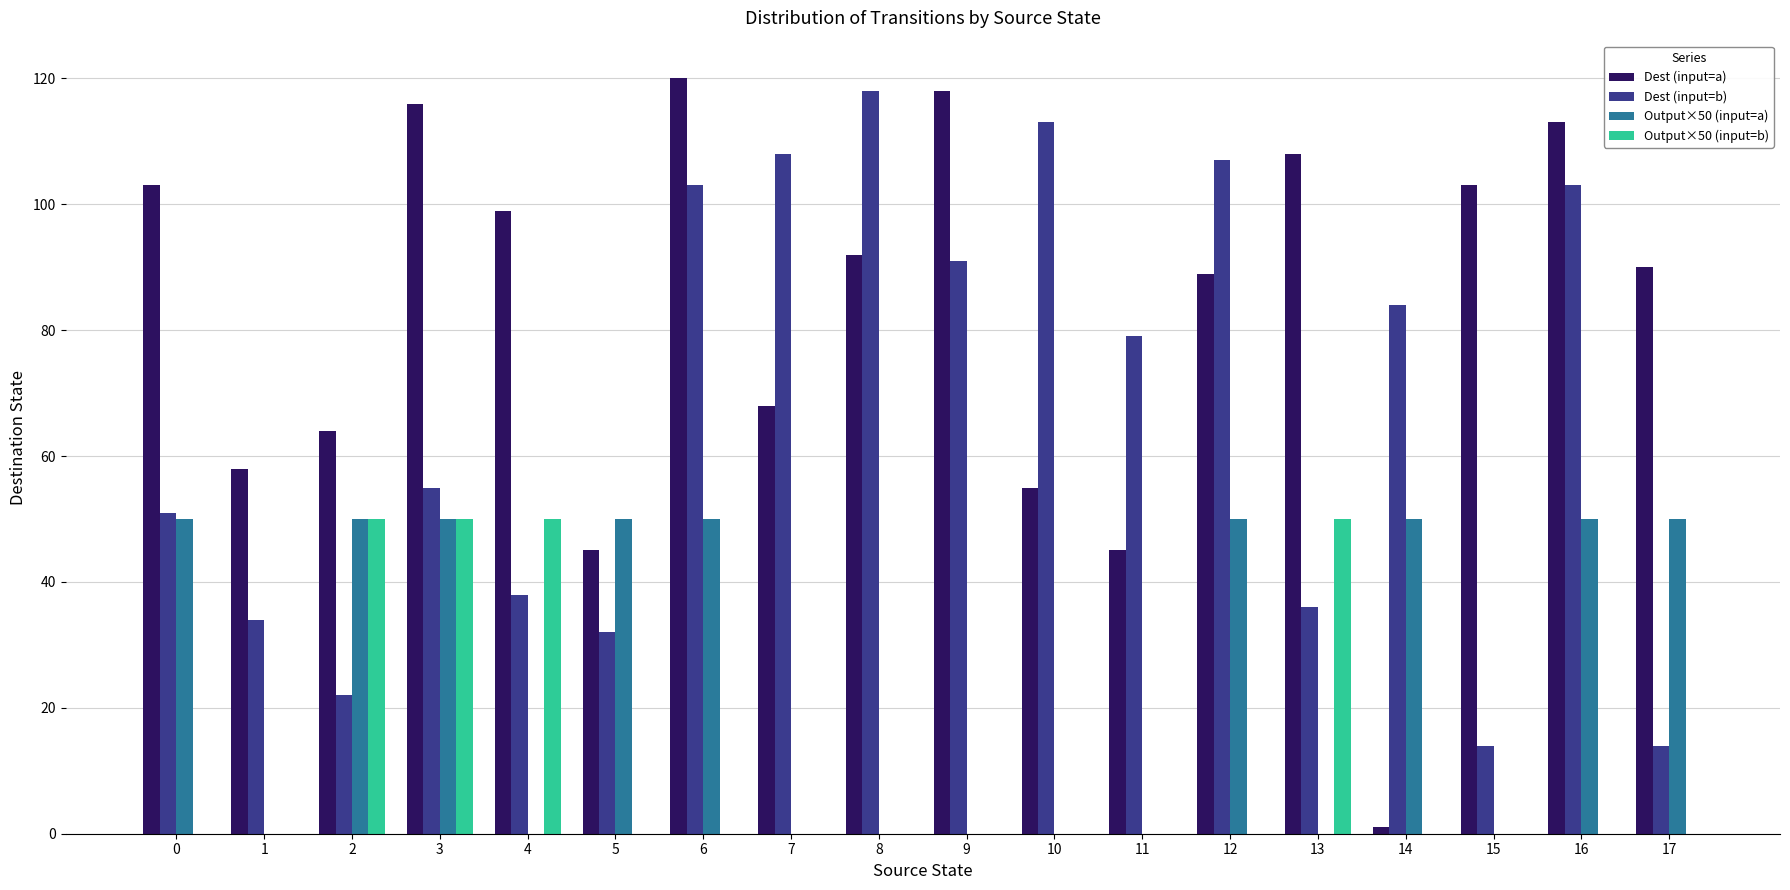

Which series has the largest total across all categories?

Dest (input=a)